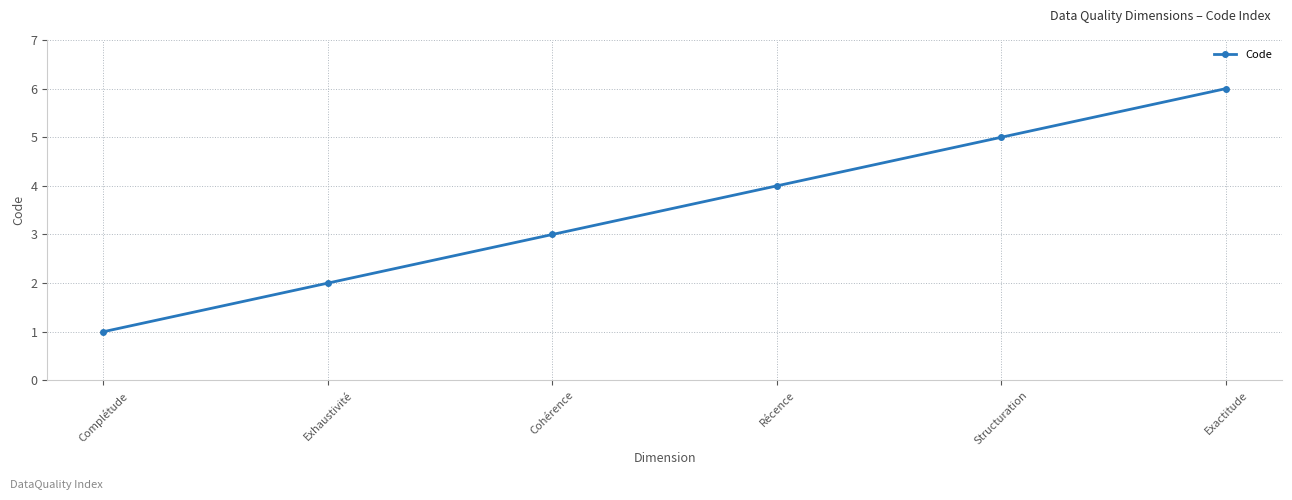

What is the average value?

4